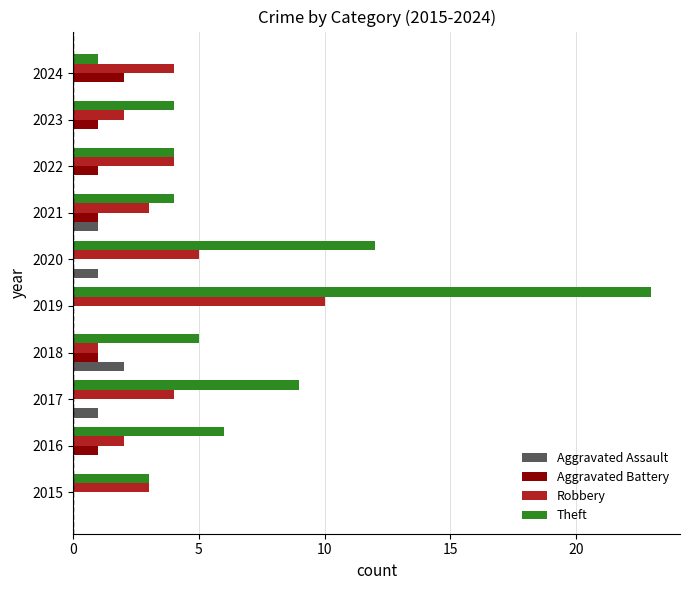

What is the total value across all series at 2020?

18